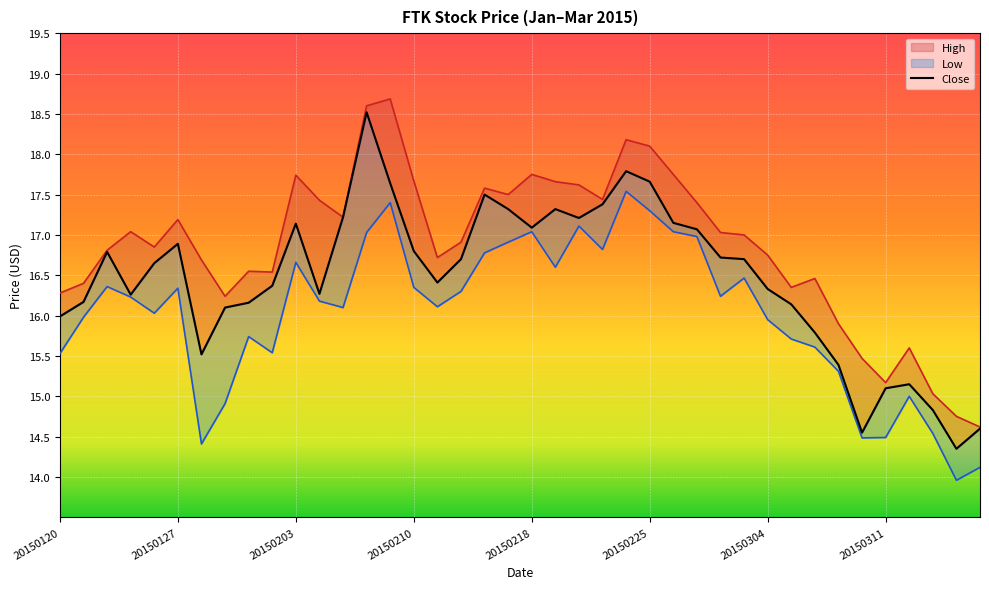

How many lines are shown in the chart?

3